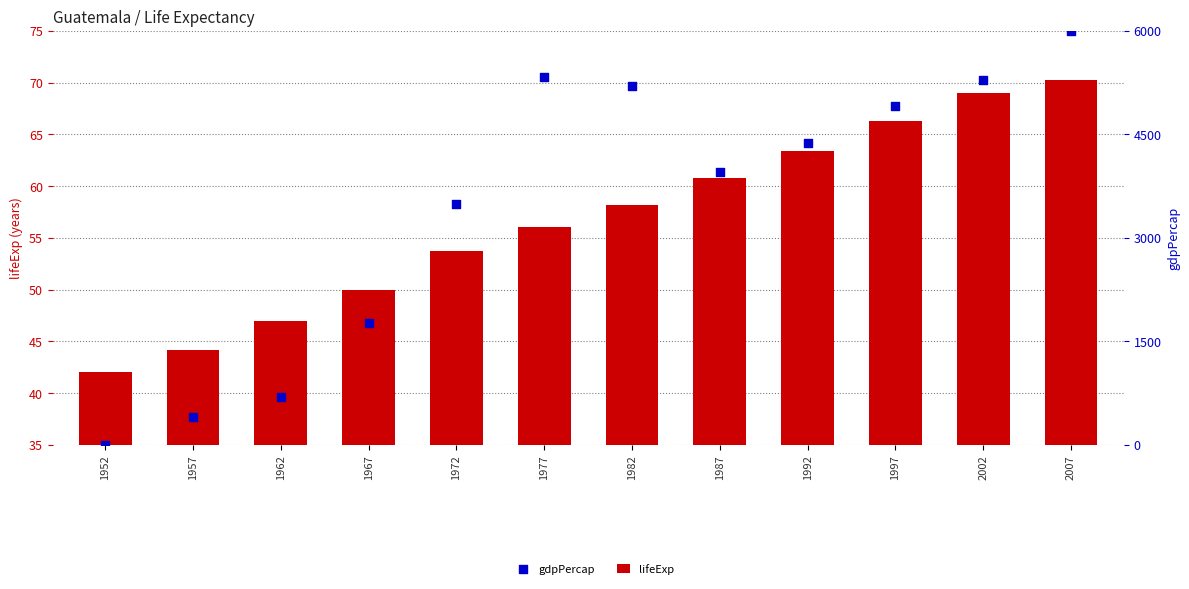

Which series has the widest spread of Y values?

gdpPercap